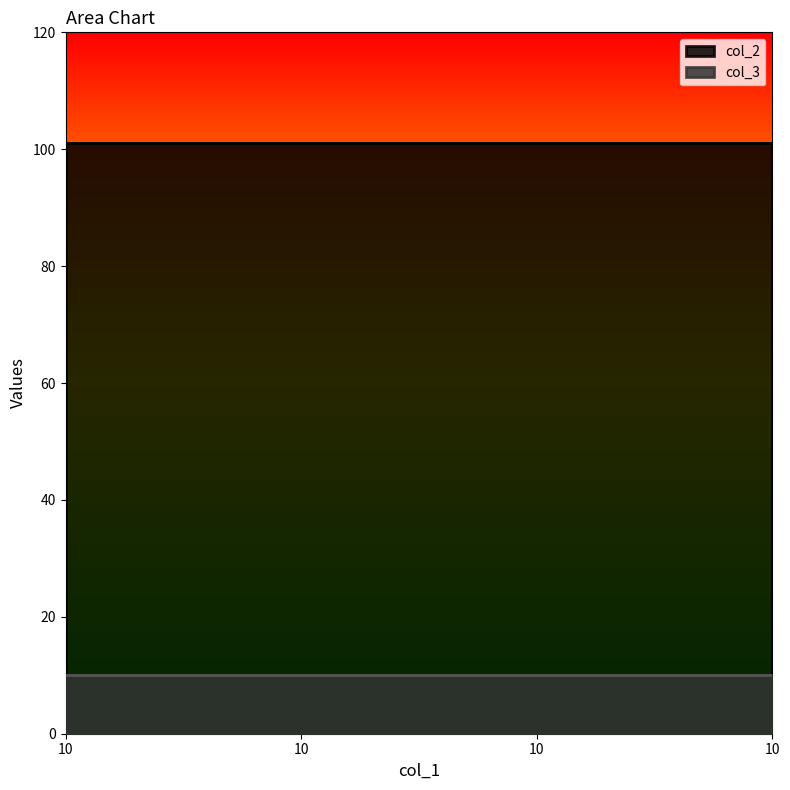

Reading right to left, what are all the values shown in this chart?

col_2: 10=101	10=101	10=101	10=101
col_3: 10=10	10=10	10=10	10=10